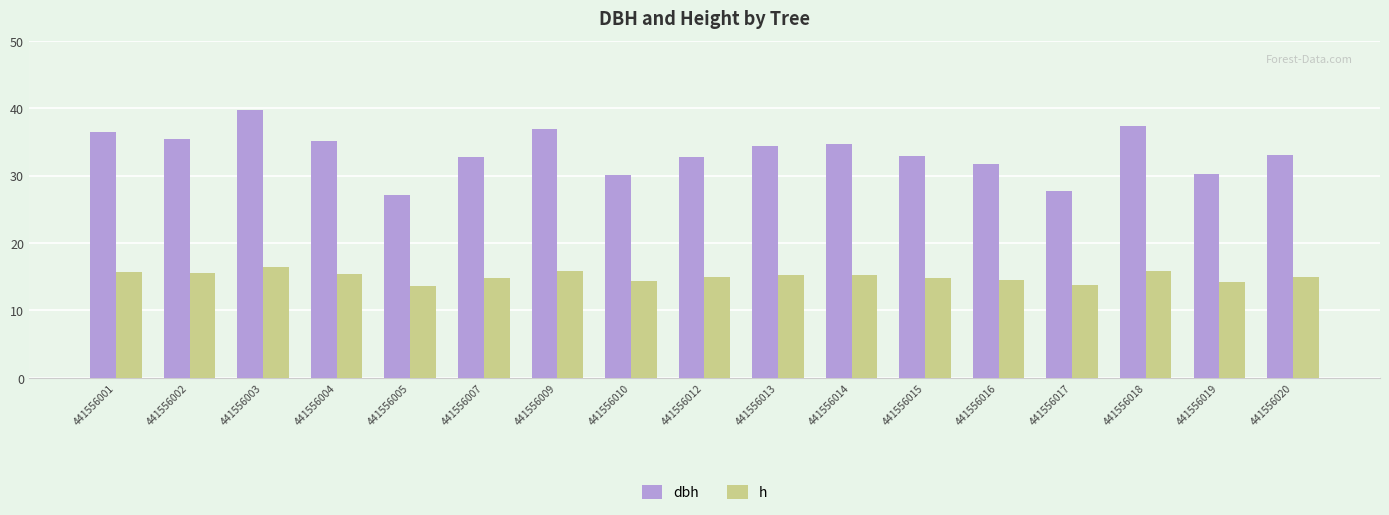

What is the difference between the dbh values at 441556014 and 441556017?

6.9